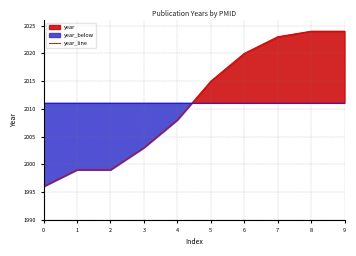

What is the greatest value displayed?

2024